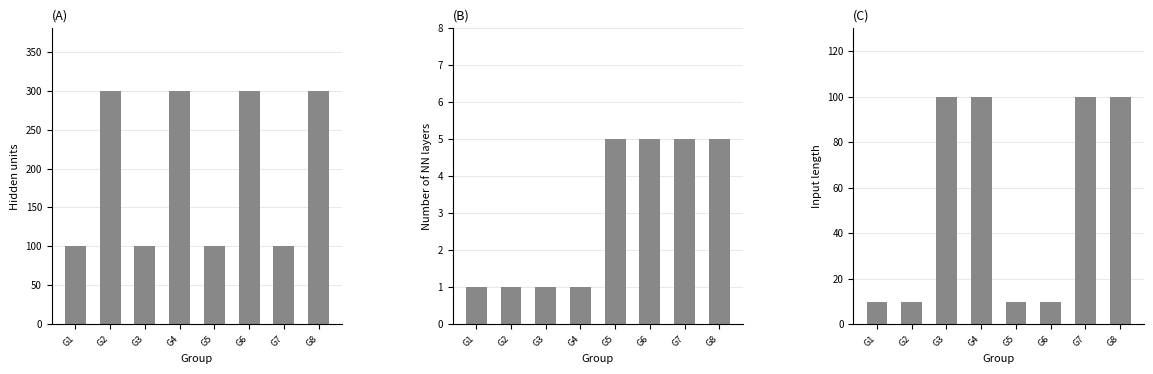

True or false: input_length has a value of 100 at G3.

True